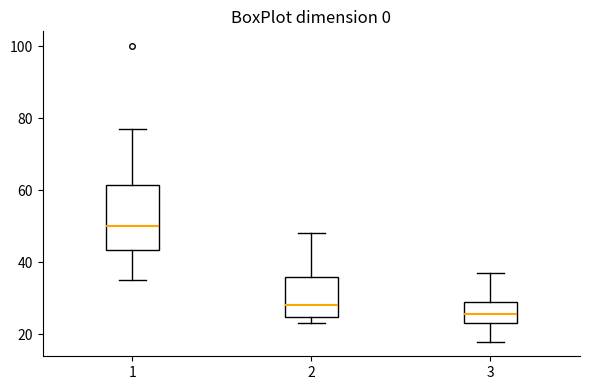

Reading left to right, read every box against the y-axis: the position of its median line, the range the box covers, and the ends of its whiskers. The values are not printed on the chart, so give them approximately, as read against the axis.

1: median 50, box 44 to 62, whiskers 36 to 78
2: median 28, box 24 to 36, whiskers 24 (just below the box's lower edge) to 48
3: median 26, box 24 to 30, whiskers 18 to 38